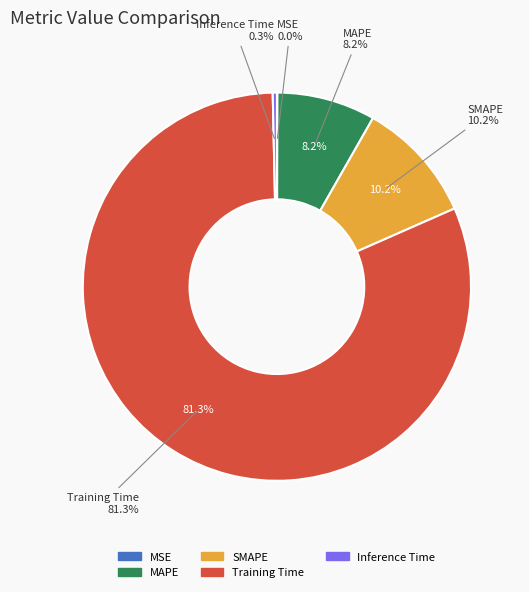

Do SMAPE and Inference Time together represent more than half of the pie?

No